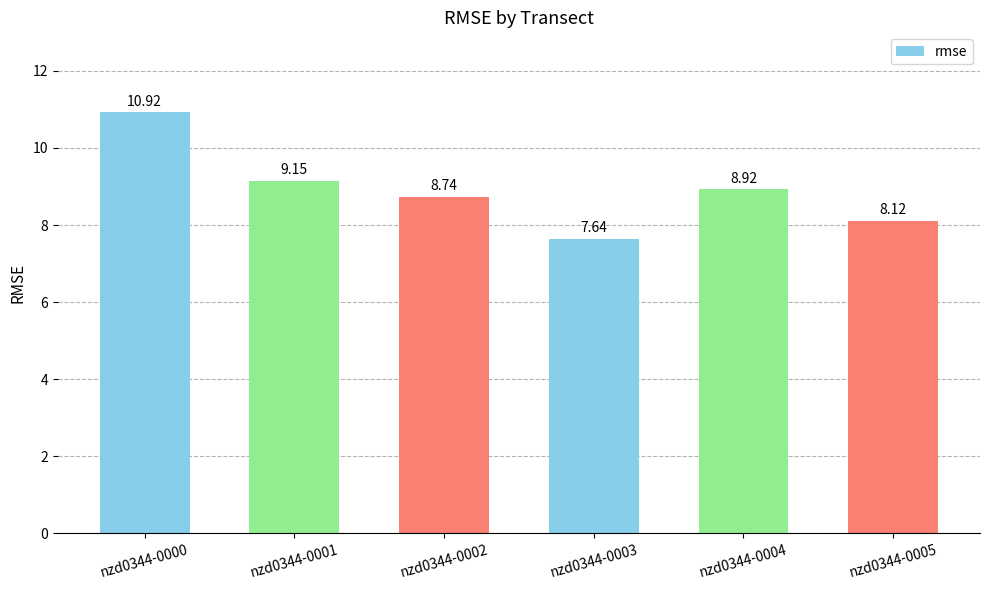

Approximately how many times larger is the value at nzd0344-0004 compared to nzd0344-0001?

1.0